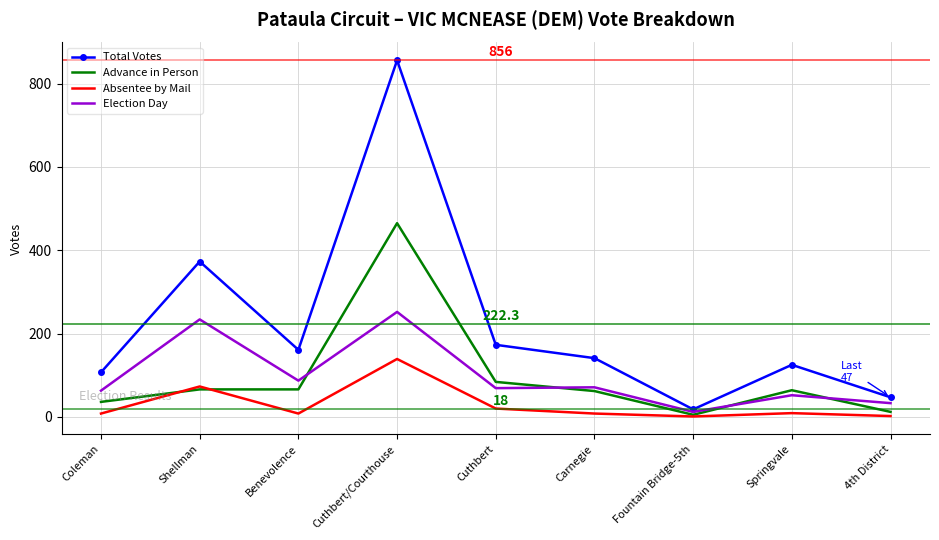

The Absentee by Mail series shows 110 at Shellman. True or false?

False